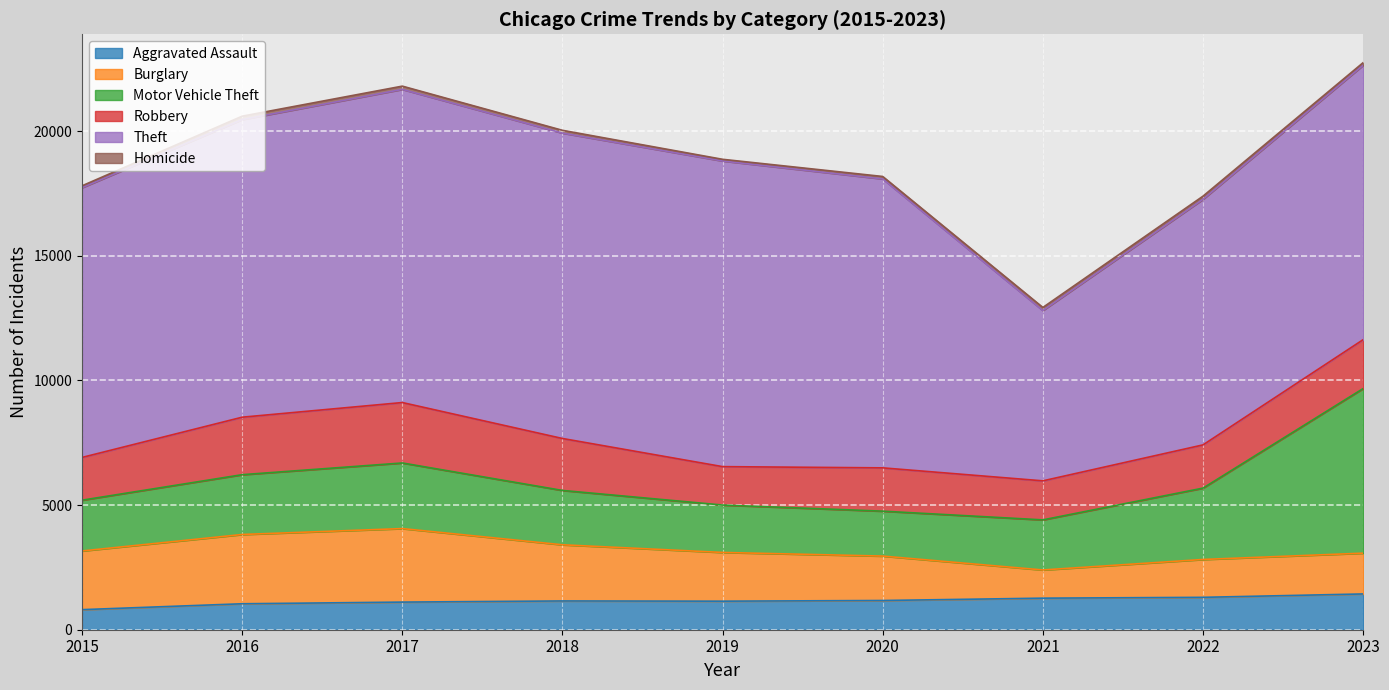

True or false: Theft has more than 0 interior local peaks.

True